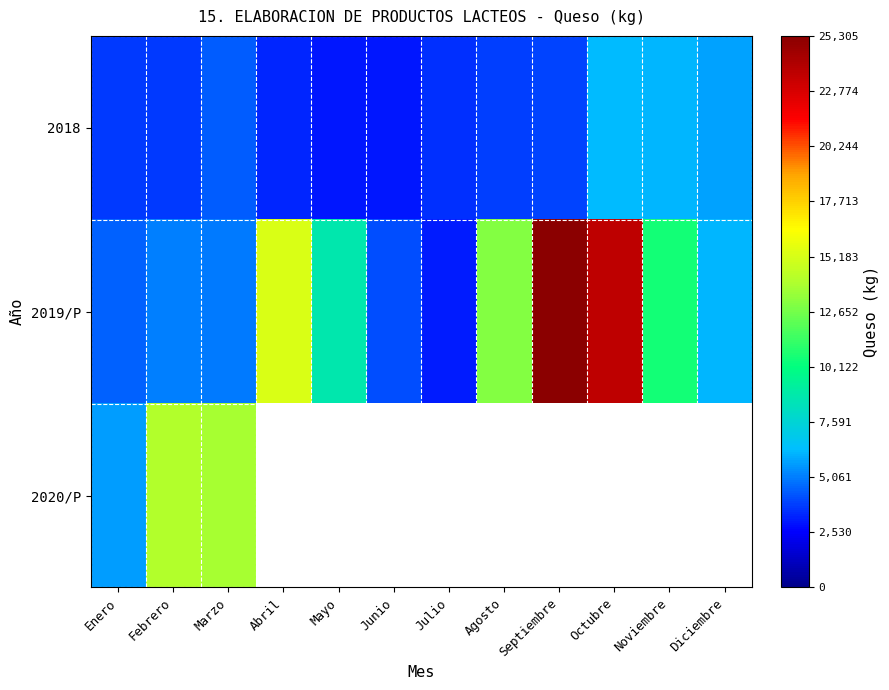

What is the greatest value displayed?

25305